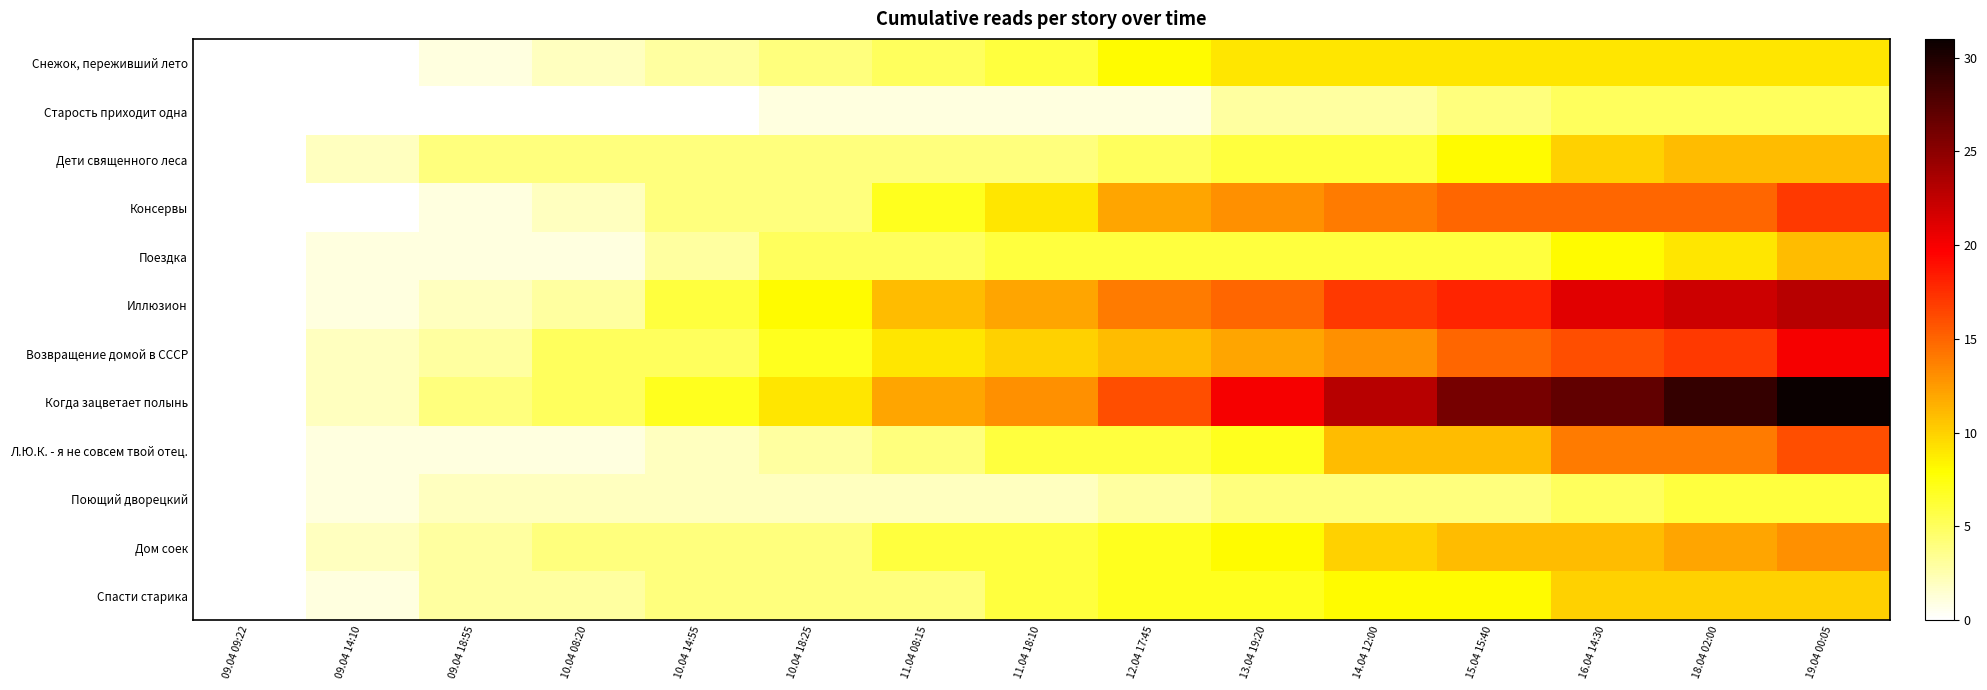

What is the difference between the highest and lowest values at 16.04 14:30?

22